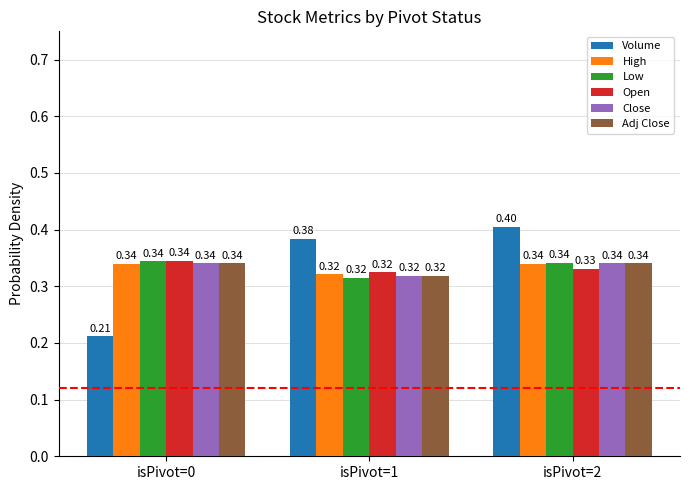

Which series has the largest range (max minus min)?

Volume